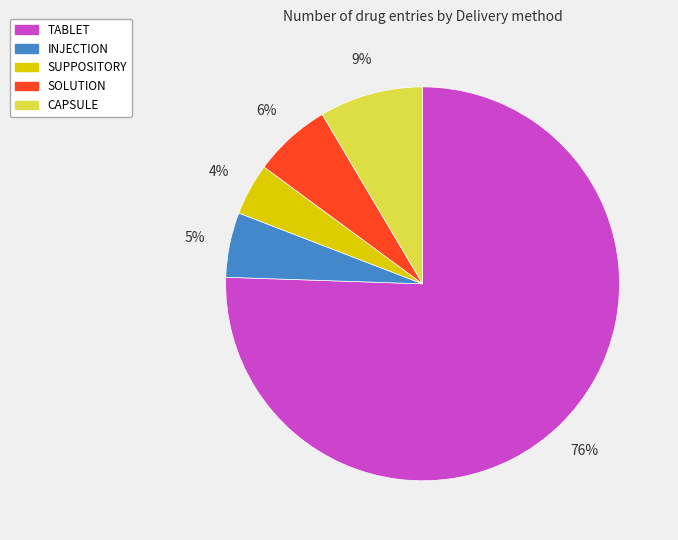

Which slice is the smallest?

SUPPOSITORY